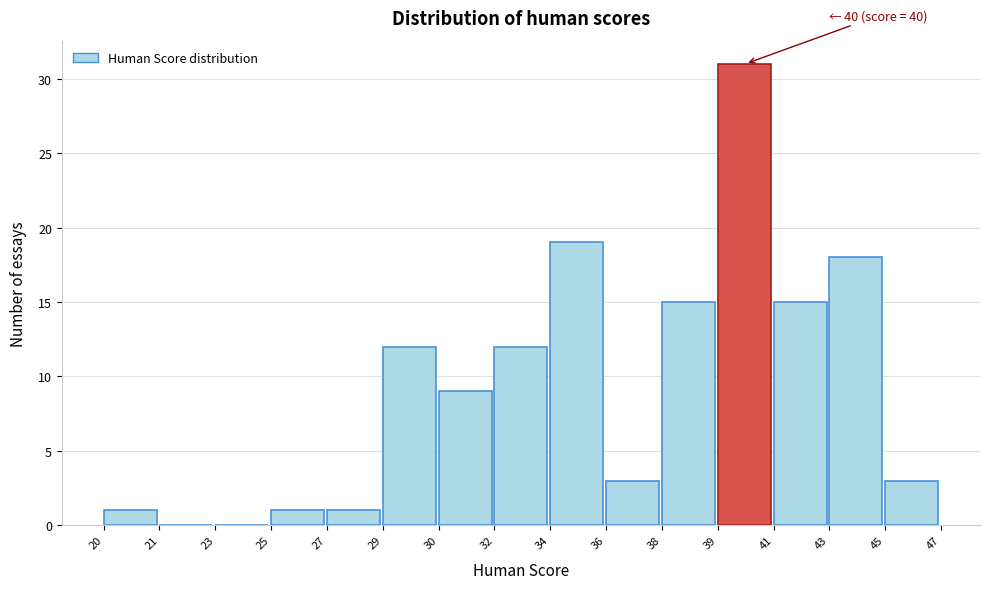

Reading left to right, what are all the values shown in this chart?

20=1	21=0	23=0	25=1	27=1	29=12	30=9	32=12	34=19	36=3	38=15	39=31	41=15	43=18	45=3